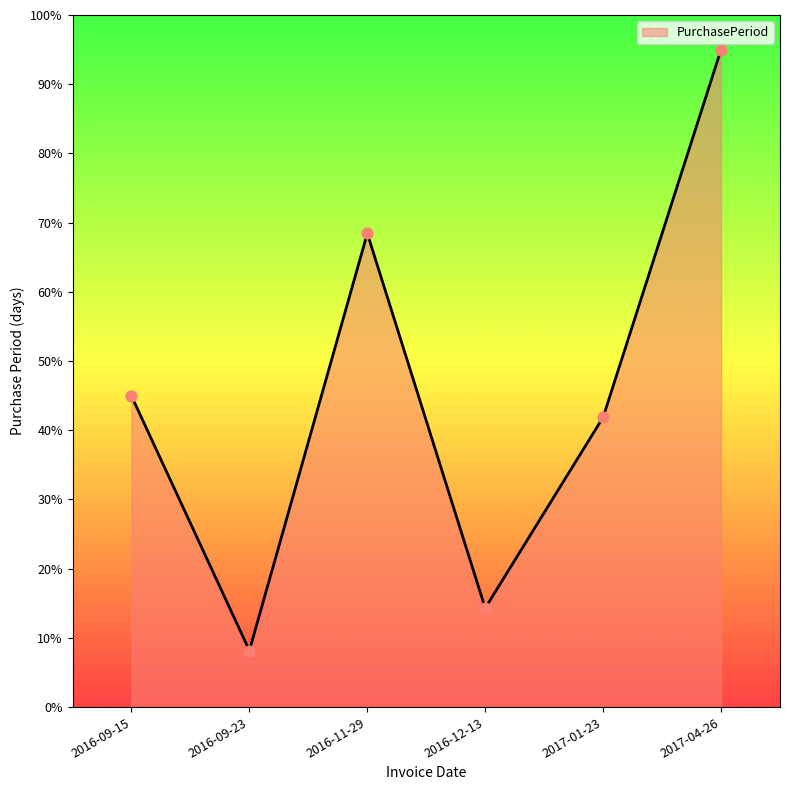

What is the ratio of the value at 2017-01-23 to the value at 2017-04-26?

0.4